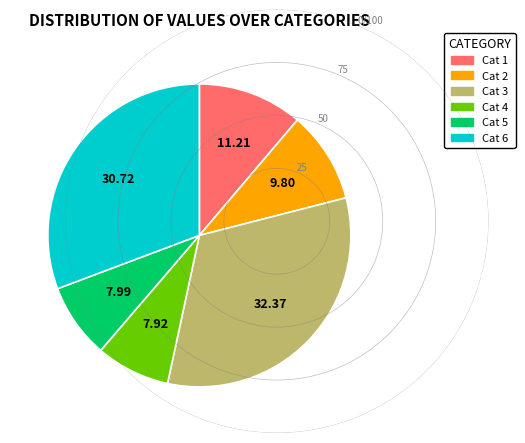

Is there any slice that represents more than half of the pie?

No